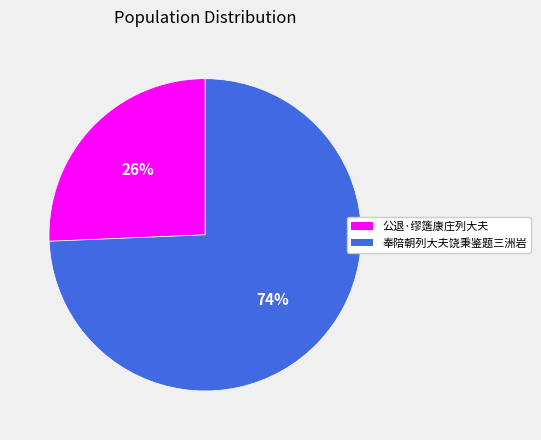

Between 公退·缪簉康庄列大夫 and 奉陪朝列大夫饶秉鉴题三洲岩, which is larger?

奉陪朝列大夫饶秉鉴题三洲岩